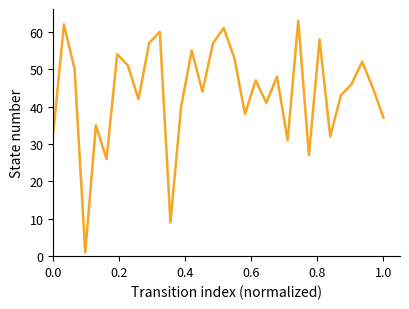

What is the difference between the maximum and minimum values?

62